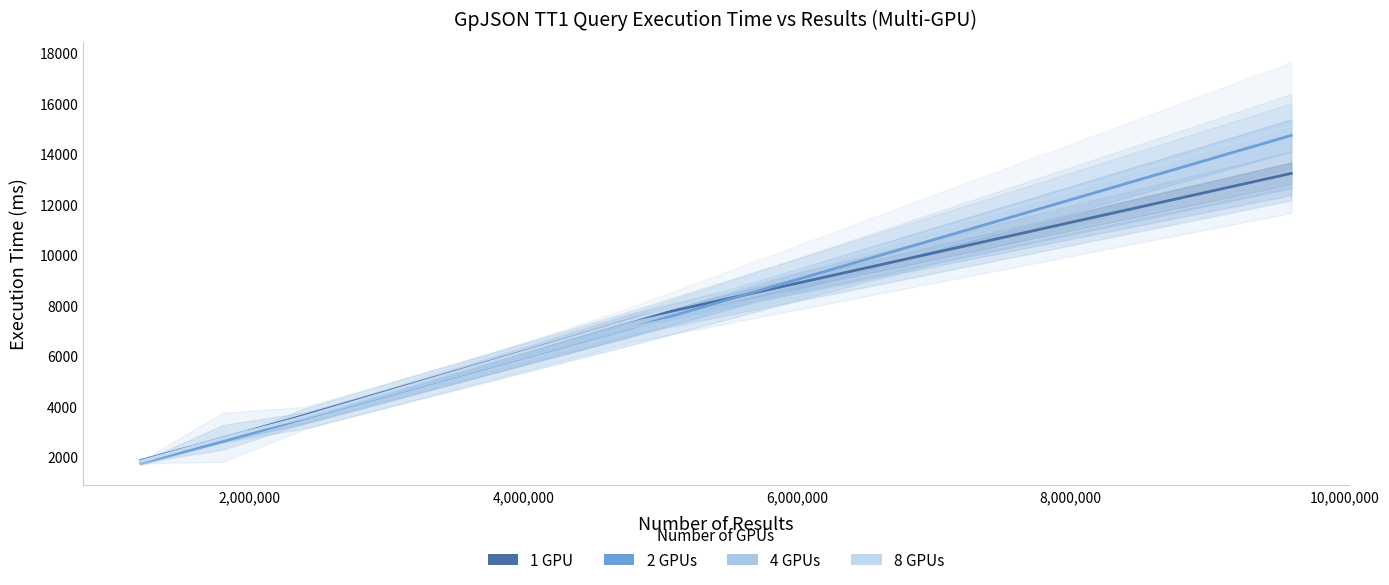

How many intersections are there between 8 GPUs and 4 GPUs?

2